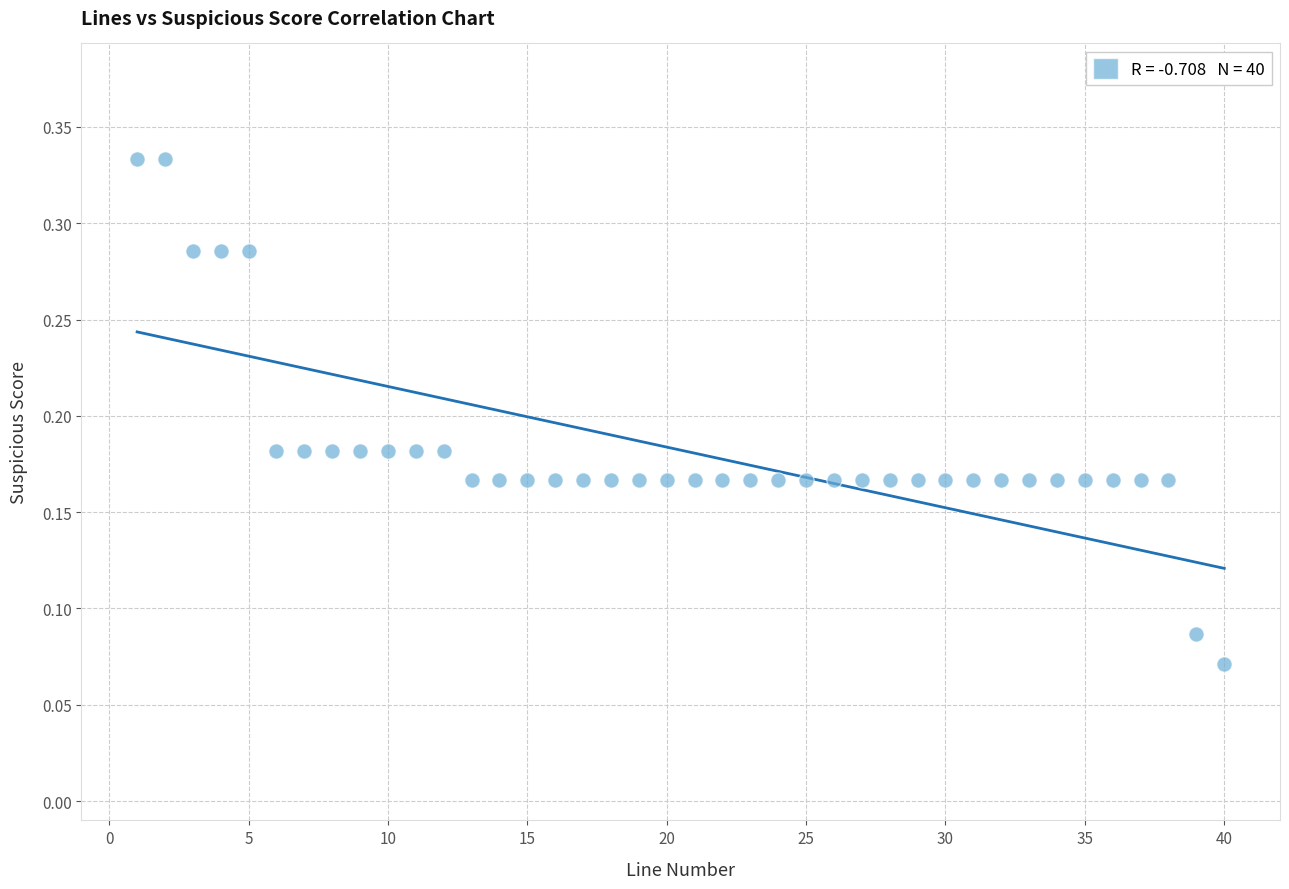

What is the range of X values (max minus min)?

39.0